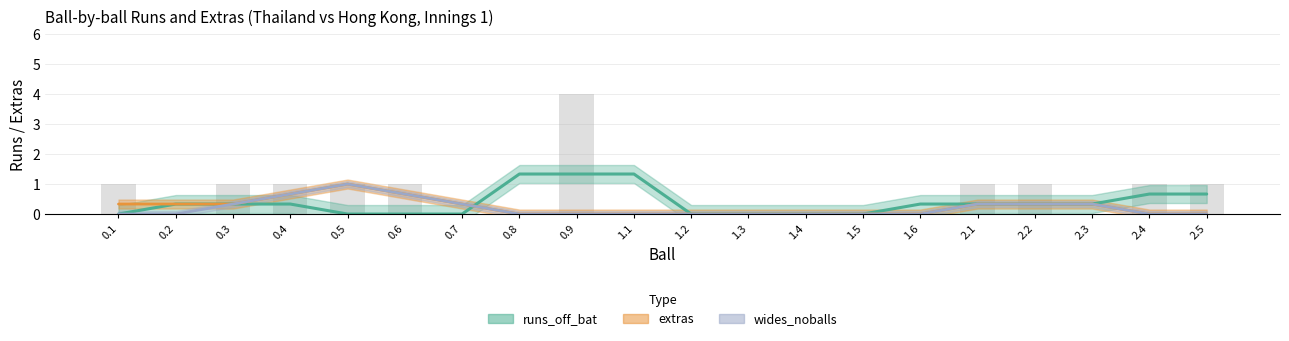

What is the label of the 5th bar from the right?

2.1